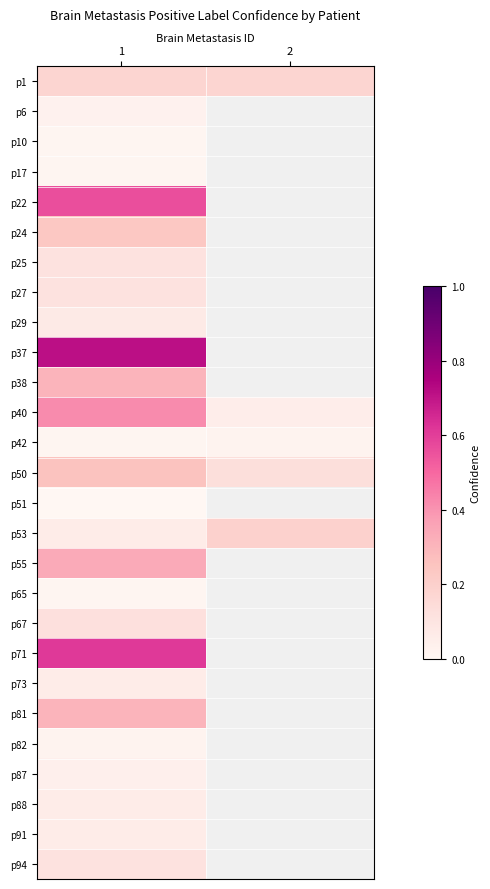

Is the value of p94 at 1 greater than the value of p42 at 2?

Yes